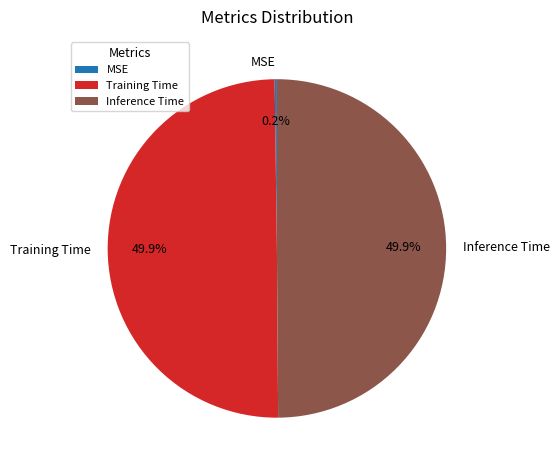

Is the sum of Inference Time and Training Time greater than half?

Yes